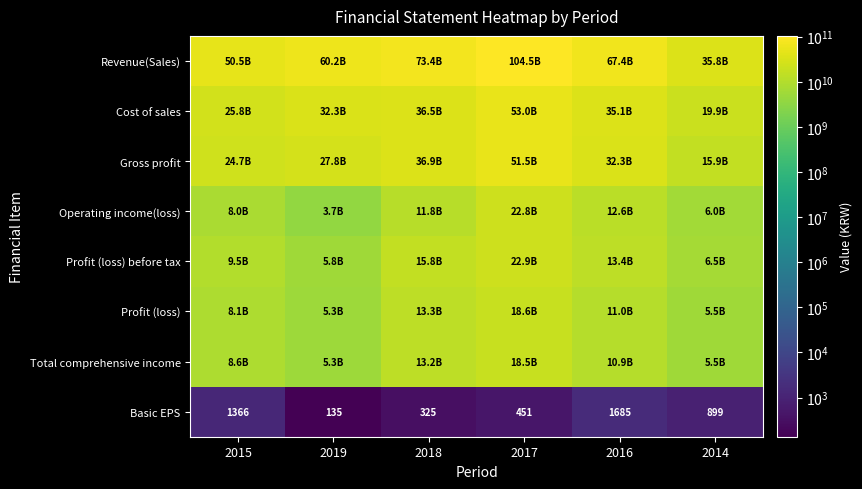

What is the maximum value for Basic EPS?

1685